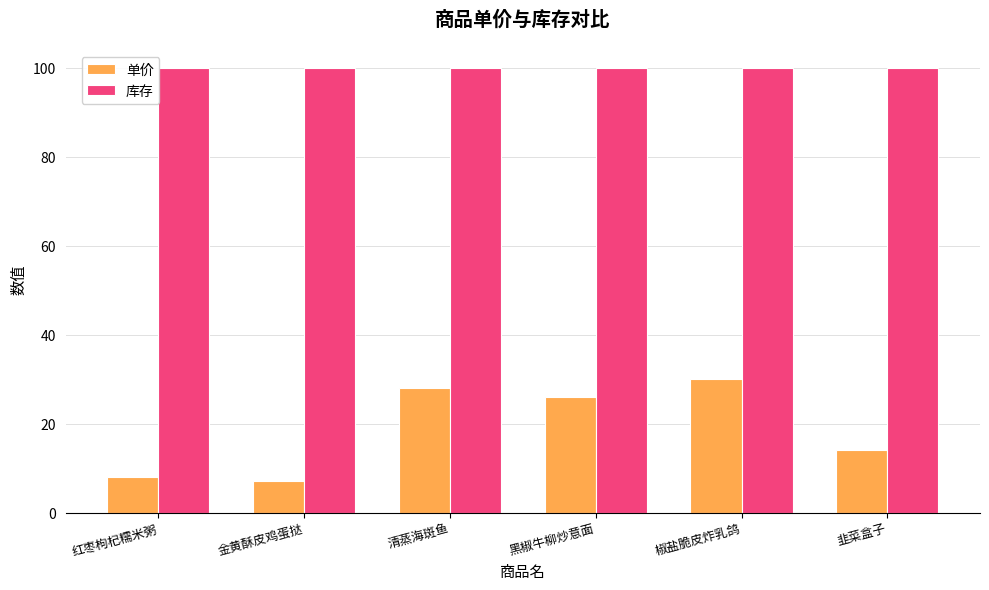

Is the value of 库存 at 黑椒牛柳炒意面 greater than the value of 单价 at 韭菜盒子?

Yes